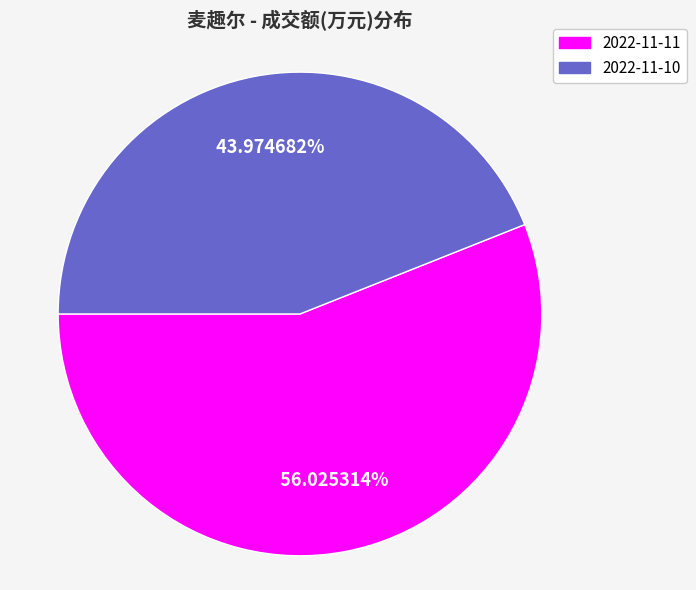

Approximately how many times larger is the value at 2022-11-11 compared to 2022-11-10?

1.3